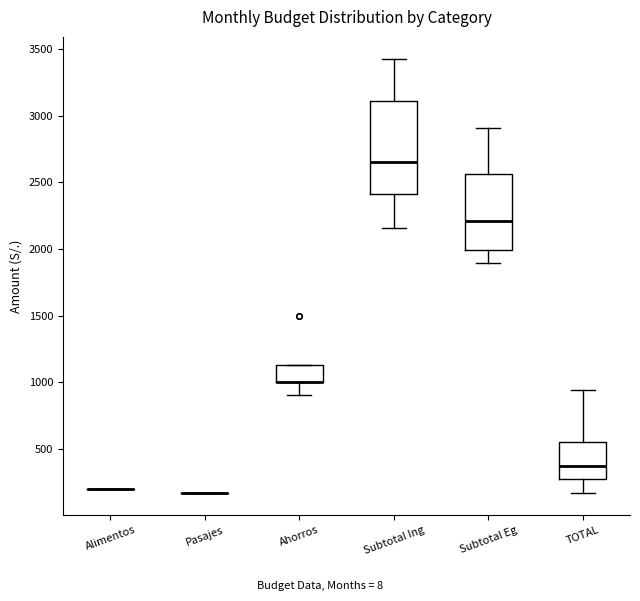

Comparing the boxes themselves (not the whiskers), which one is the tallest?

Subtotal Ing